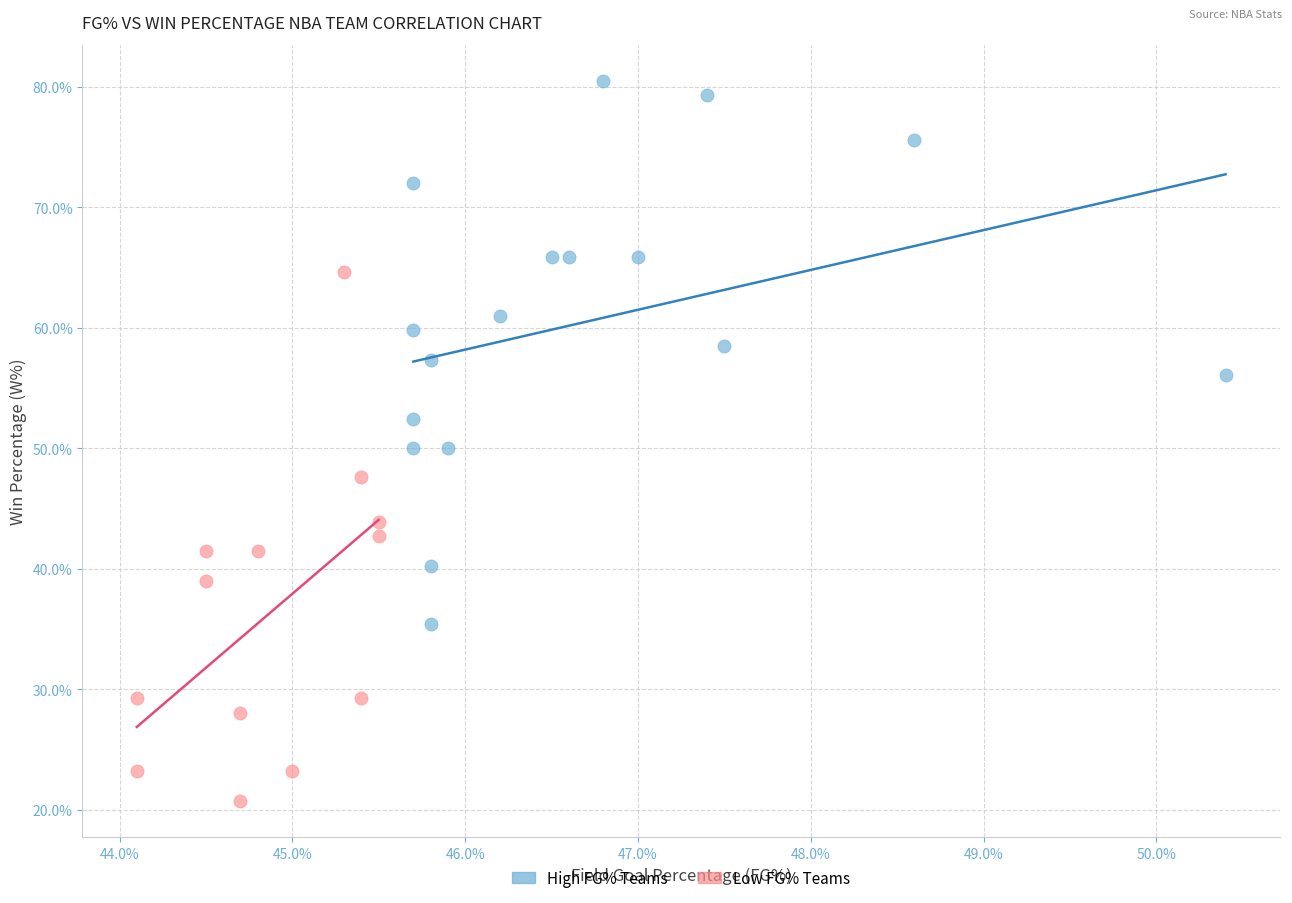

Which series reaches the maximum Y coordinate?

High FG% Teams